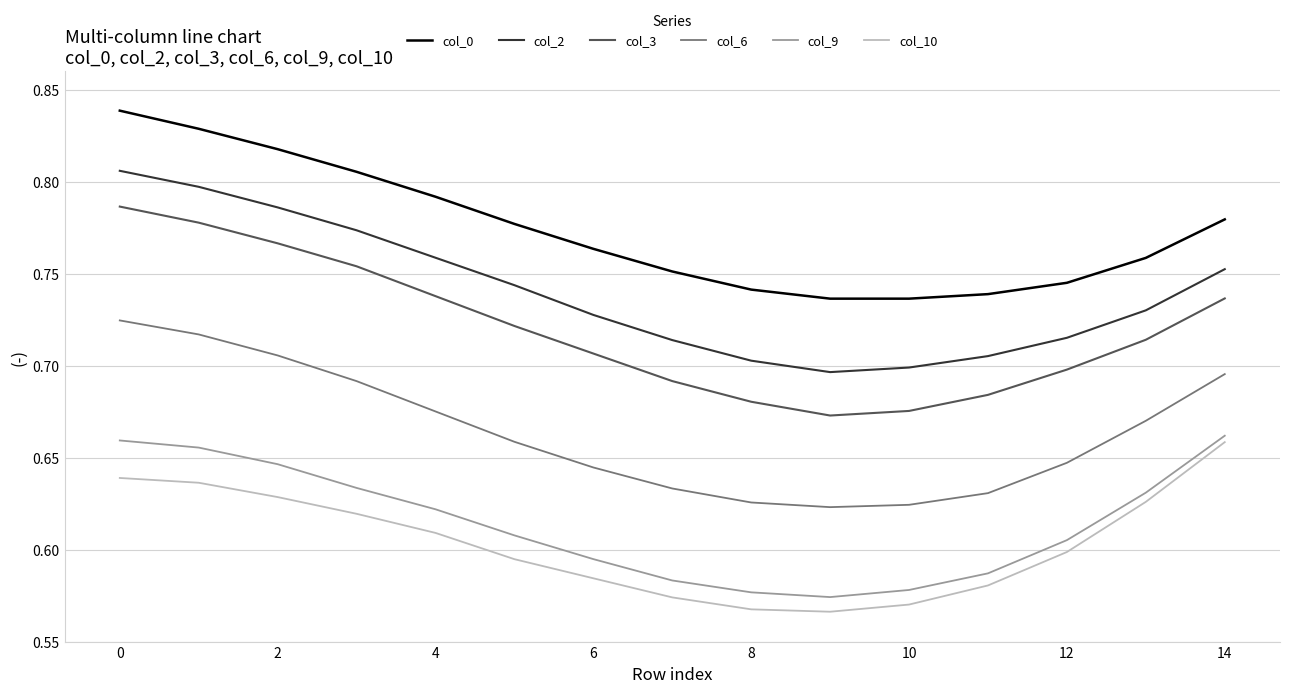

True or false: col_0 and col_10 cross at least once.

False